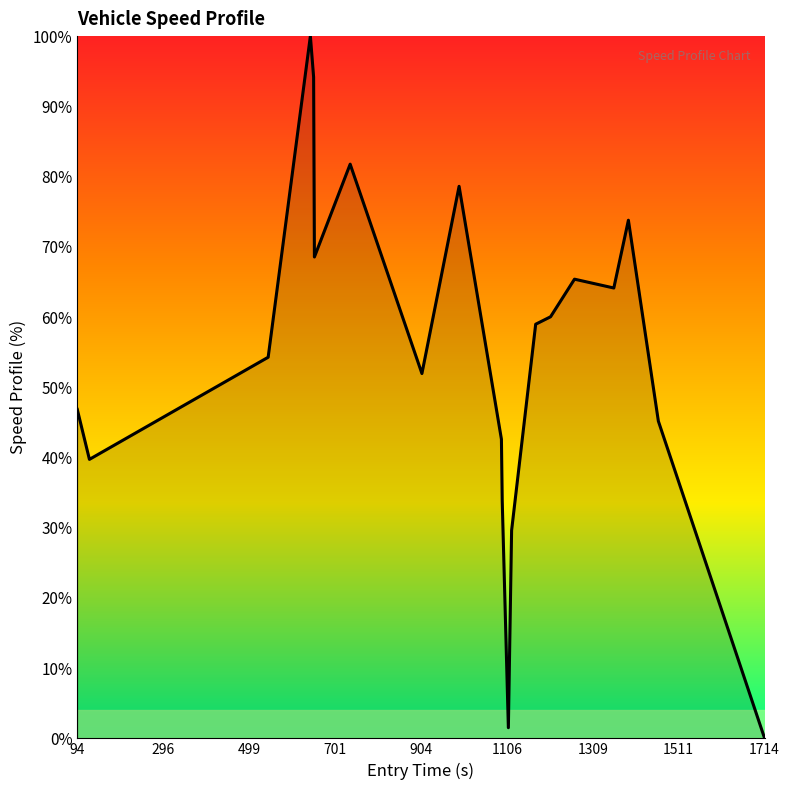

Reading left to right, transcribe all the data shown in this chart.

46.8	39.7	54.3	100.0	94.2	68.5	81.8	51.9	78.6	42.6	33.8	1.5	29.6	59.0	60.0	65.4	64.1	73.8	45.2	0.0